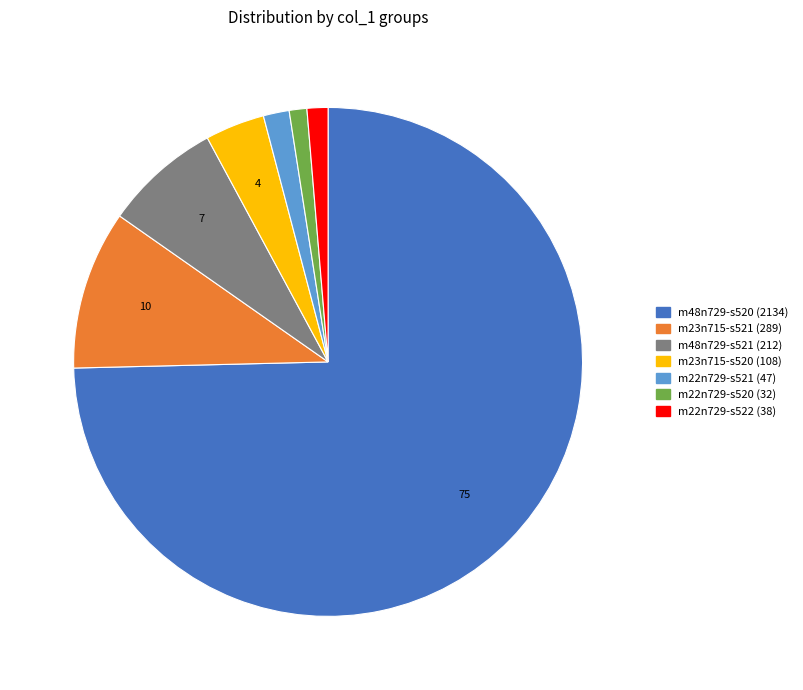

Is m48n729-s520 the majority of the pie?

Yes